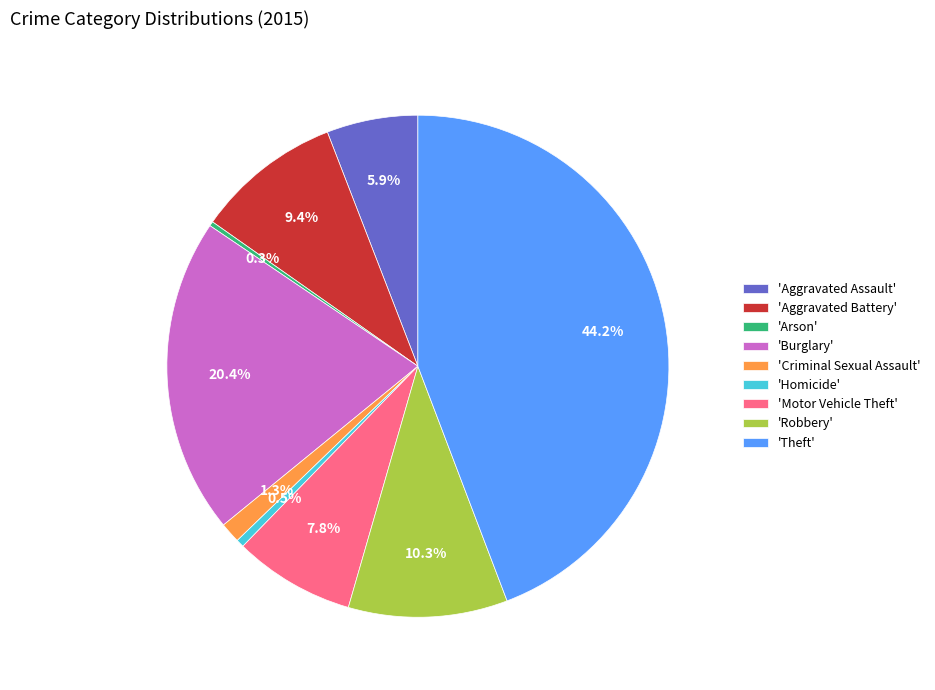

Approximately how many times larger is the value at 'Robbery' compared to 'Homicide'?

20.1